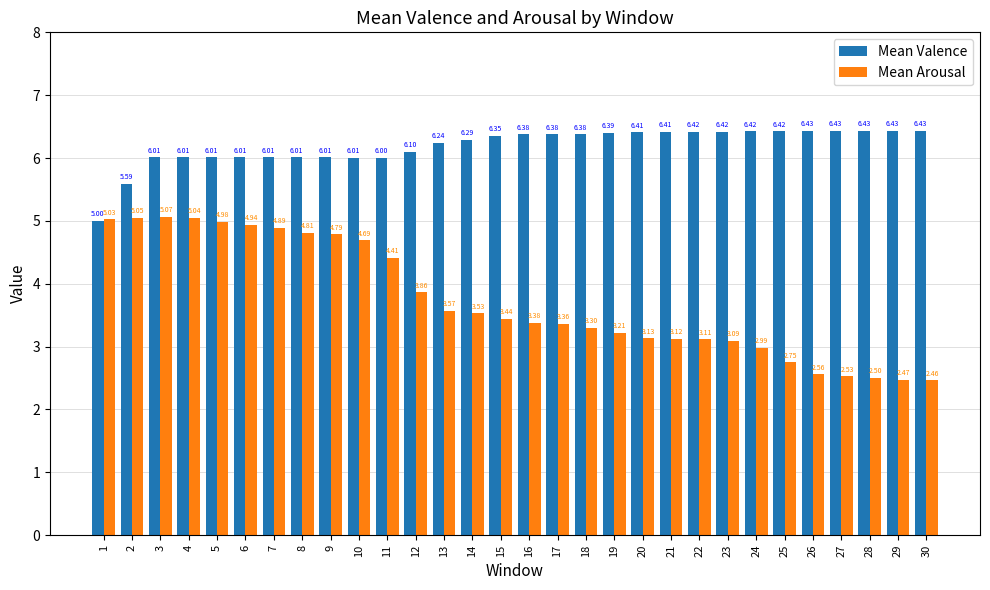

True or false: Mean Valence has a value of 10.3 at 9.

False